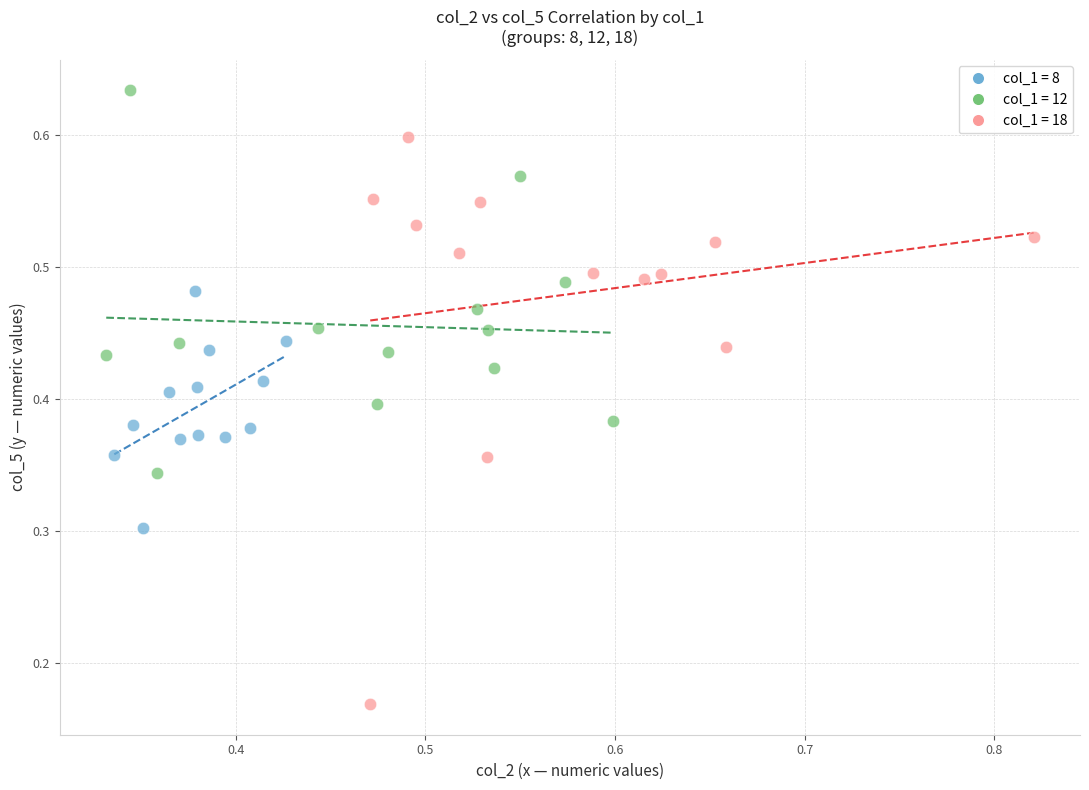

Which series contains the highest Y value?

col_1 = 12